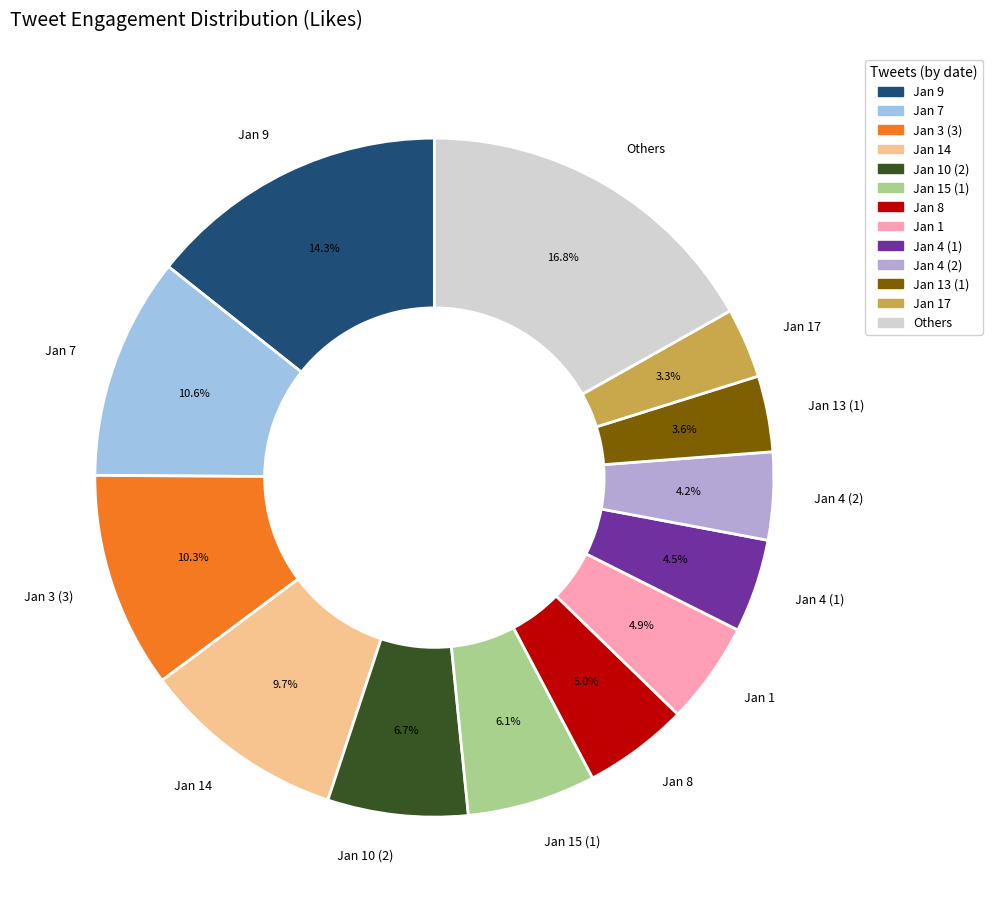

Approximately how many times larger is the value at Jan 13 (1) compared to Jan 8?

0.7